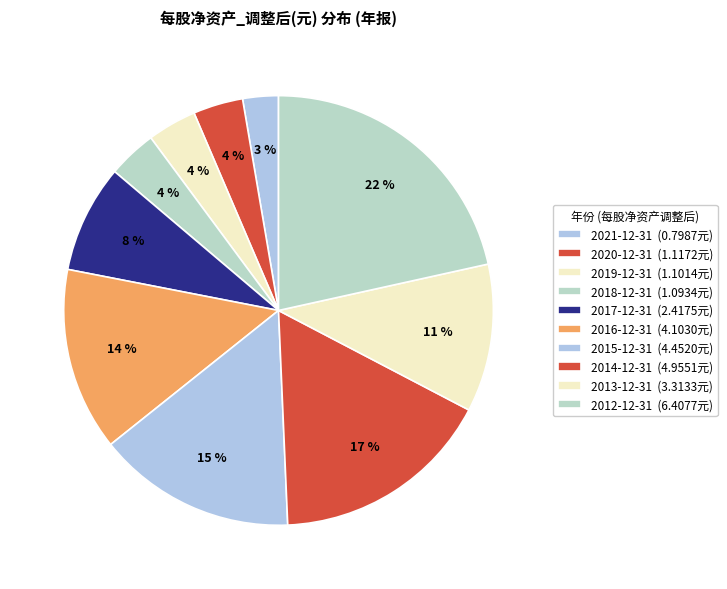

Which slice is the smallest?

2021-12-31